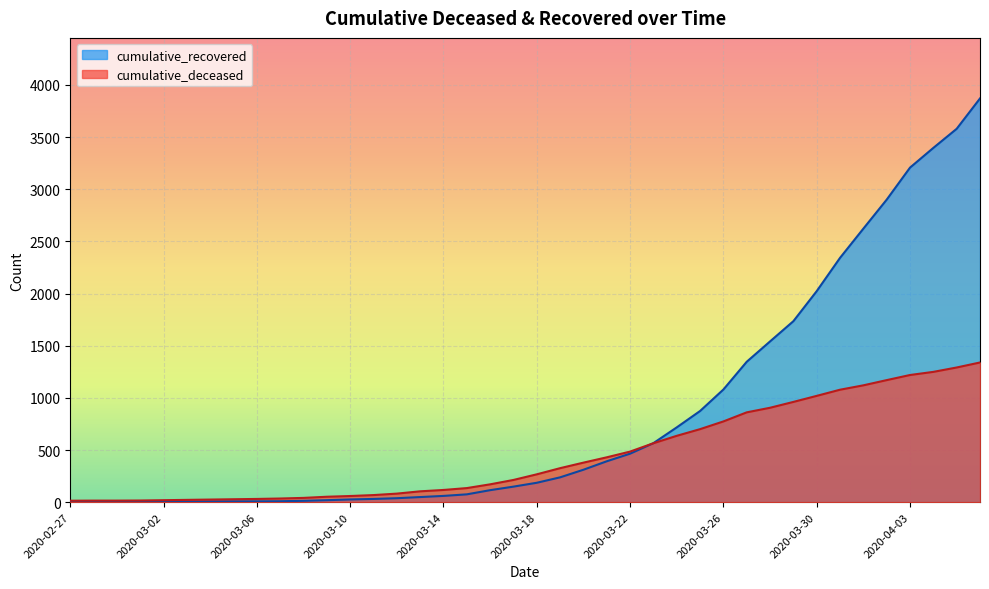

True or false: cumulative_recovered has more than 2 points higher than both neighbors.

False